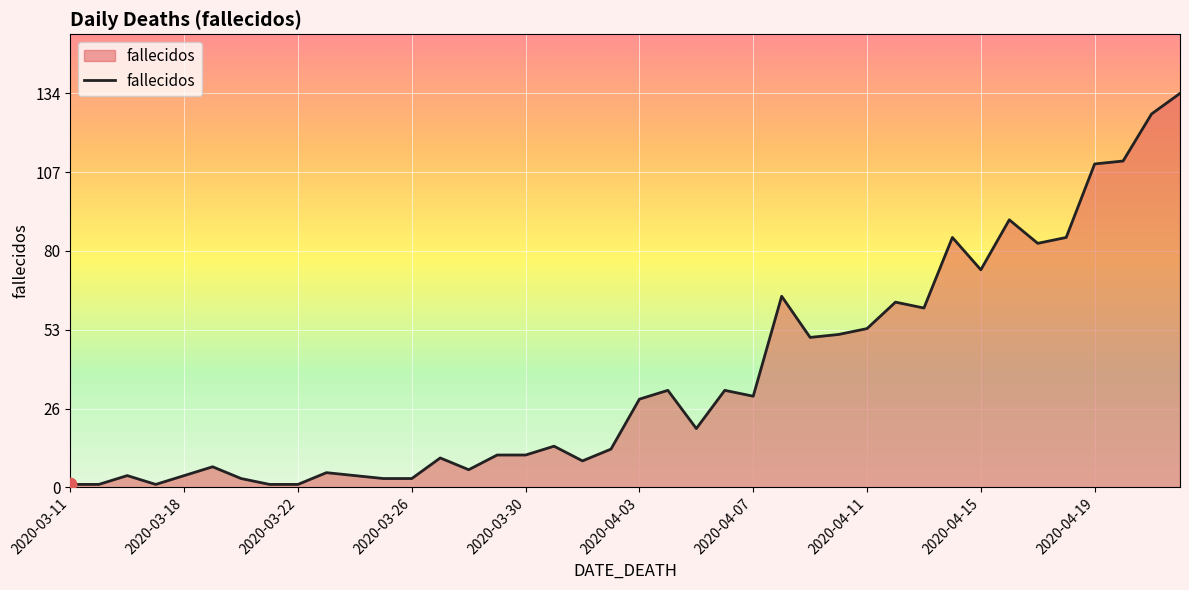

What is the difference between the maximum and minimum values?

133